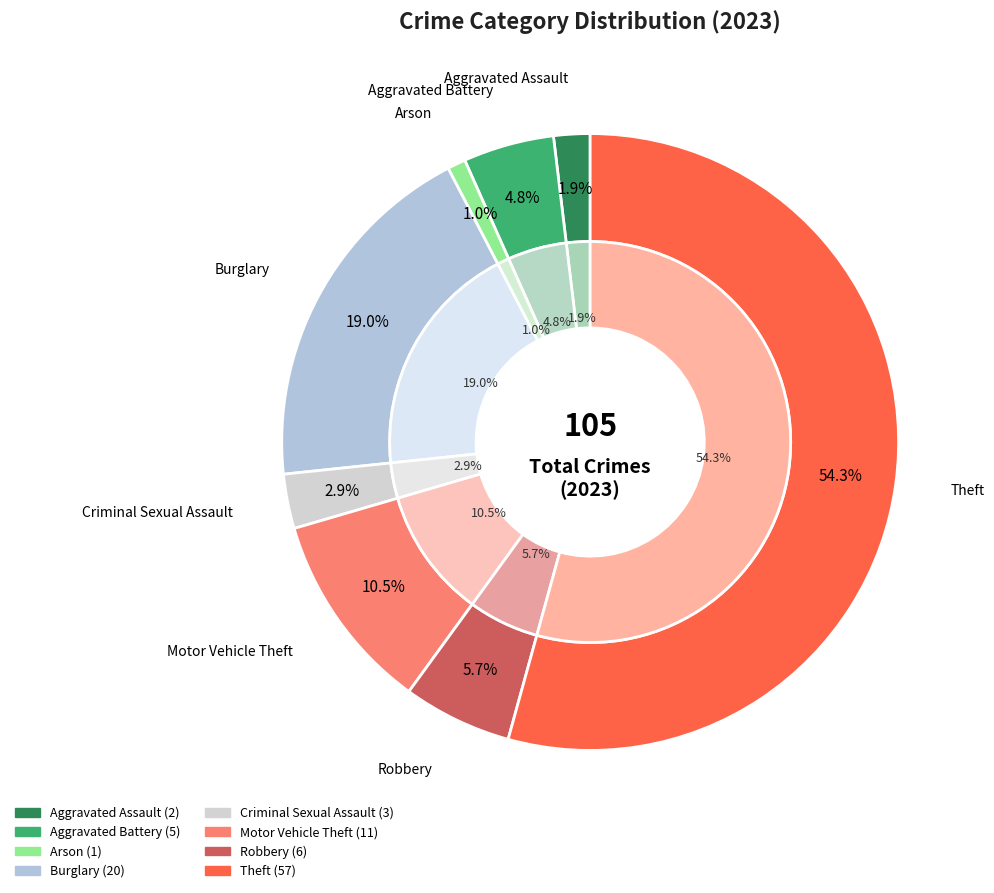

Which slice represents more than half of the pie?

Theft